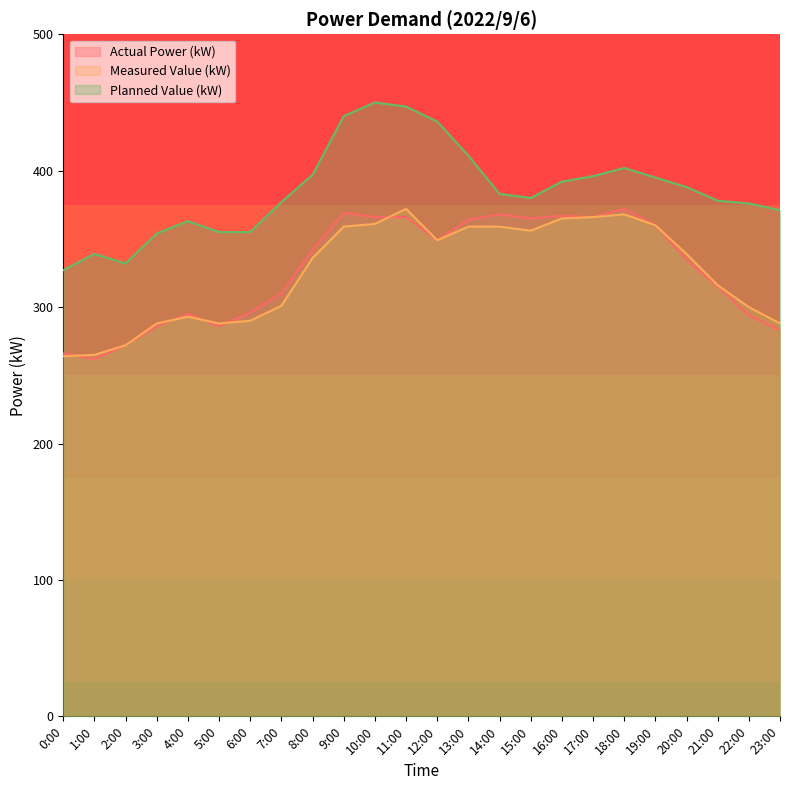

What is the total value across all series at 13:00?

1134